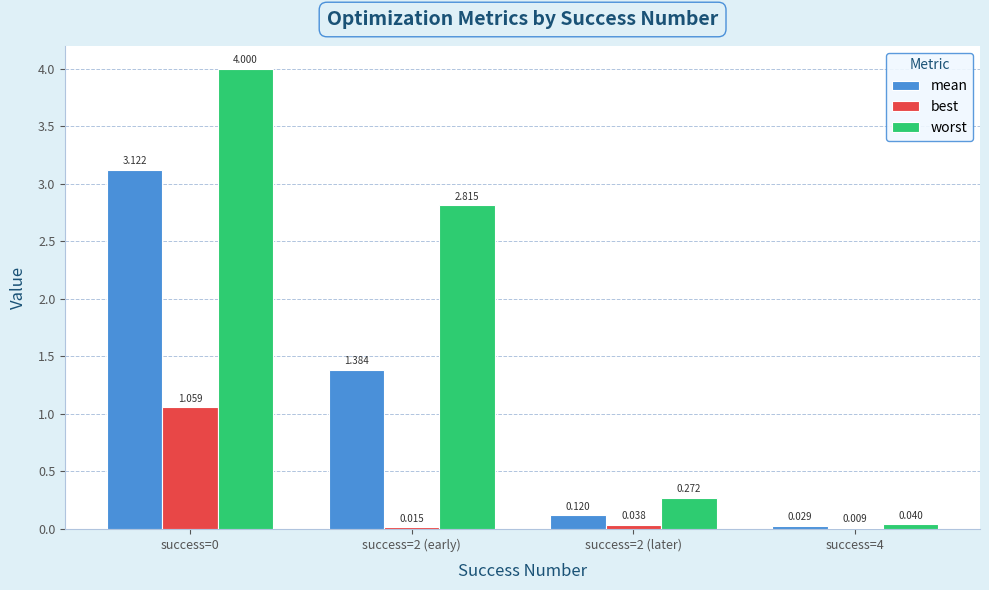

Between success=0 and success=2 (early), which series saw the biggest shift?

mean